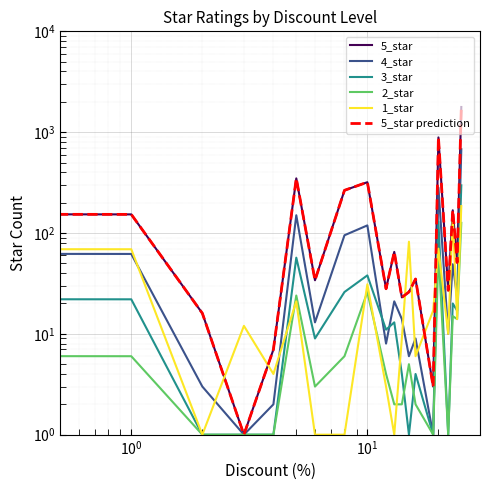

Is it true that 3_star equals 2 at 12?

False